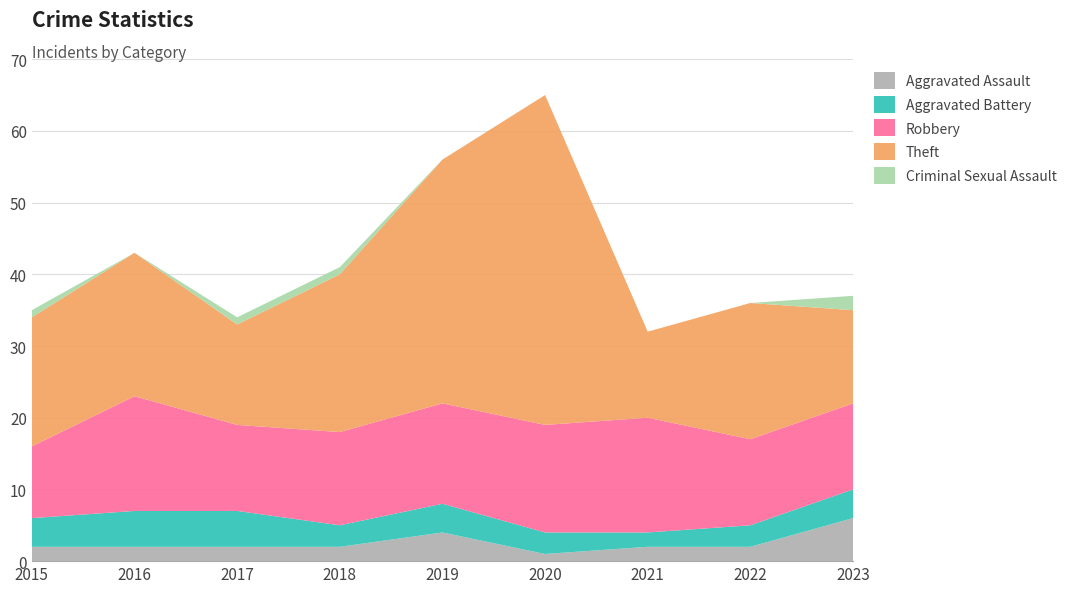

Reading right to left, extract all data points from this chart.

Aggravated Assault: 6	2	2	1	4	2	2	2	2
Aggravated Battery: 4	3	2	3	4	3	5	5	4
Robbery: 12	12	16	15	14	13	12	16	10
Theft: 13	19	12	46	34	22	14	20	18
Criminal Sexual Assault: 2	0	0	0	0	1	1	0	1